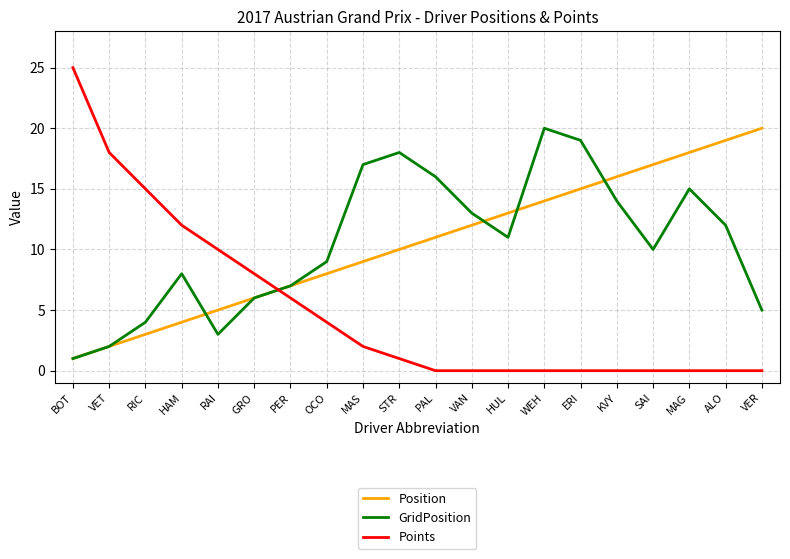

What is the sum of all GridPosition values?

210